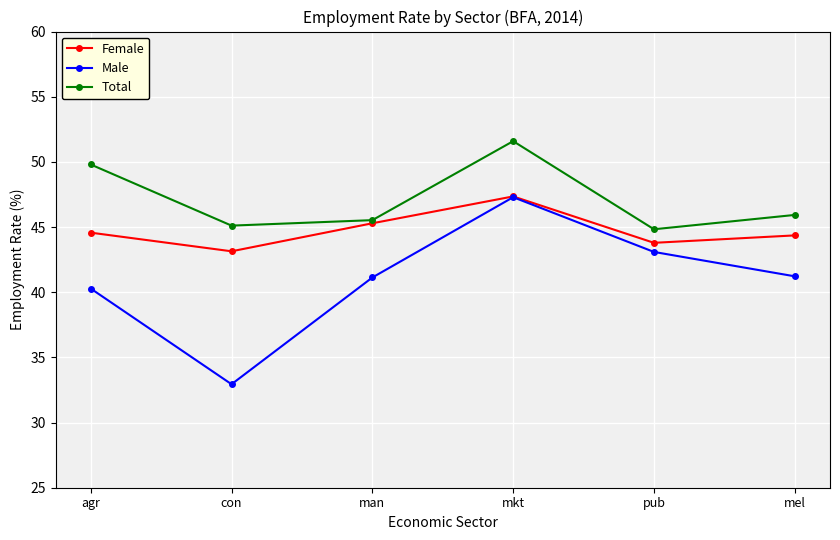

What is the total value across all series at mel?

131.5